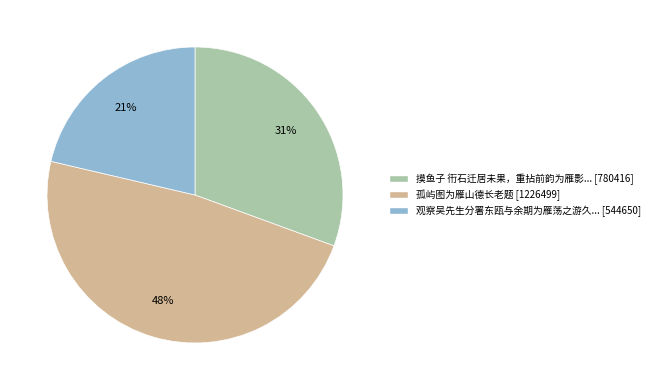

Does any single category account for the majority?

No